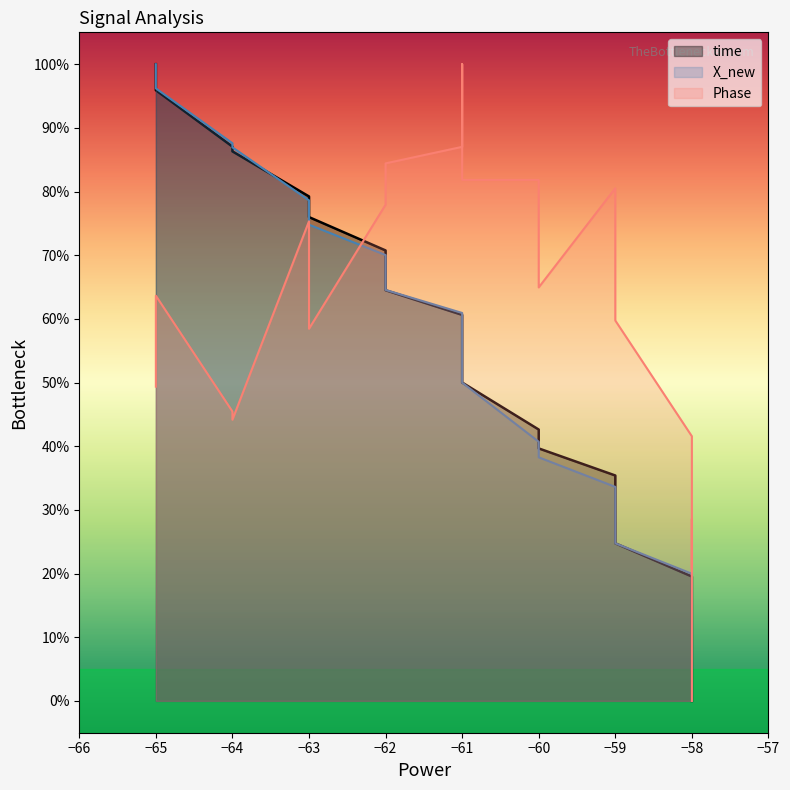

How many values in X_new are above zero?

20